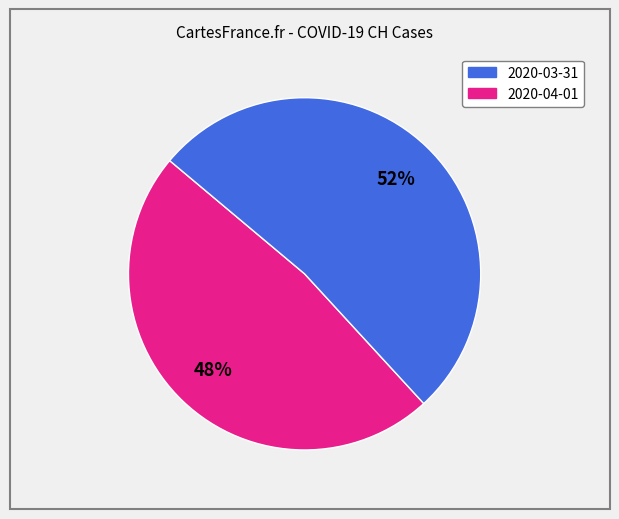

To the nearest percent, what is the difference between the largest and smallest slice percentages?

4%